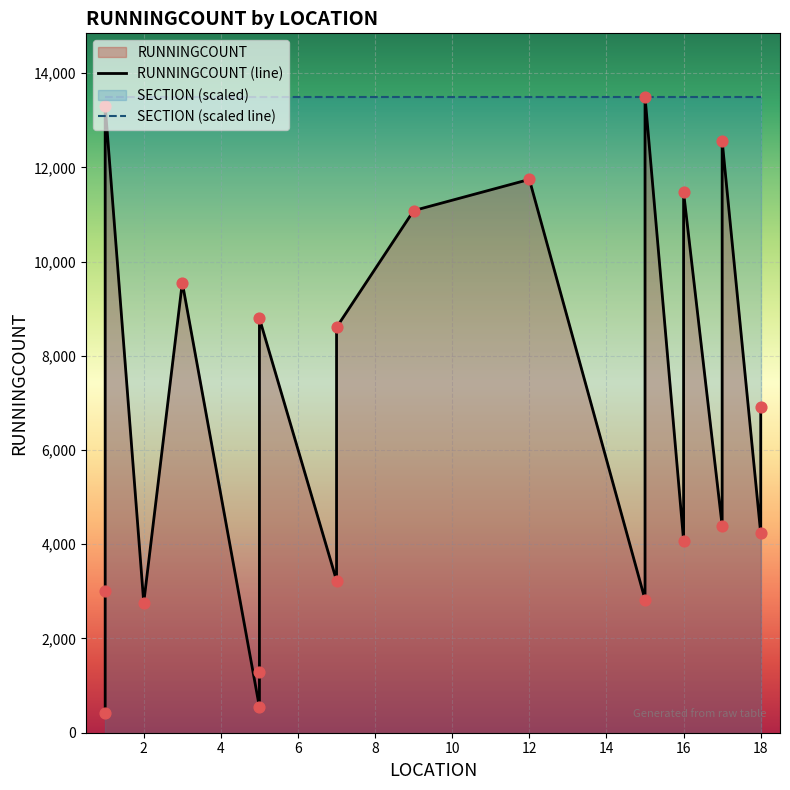

Which series has the widest spread of Y values?

RUNNINGCOUNT (line)